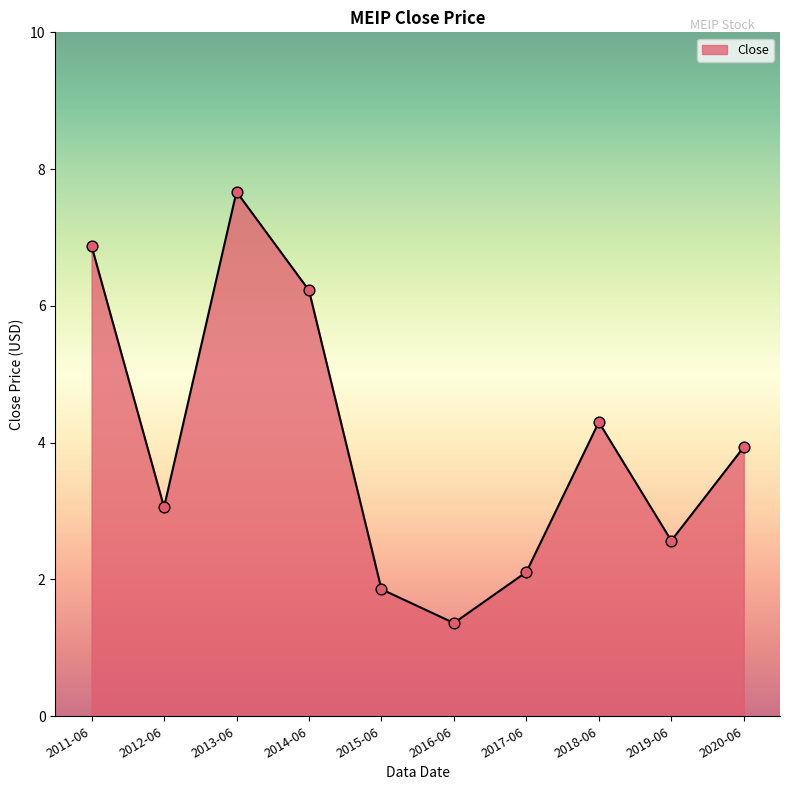

Which has a higher value, 2014-06 or 2012-06?

2014-06